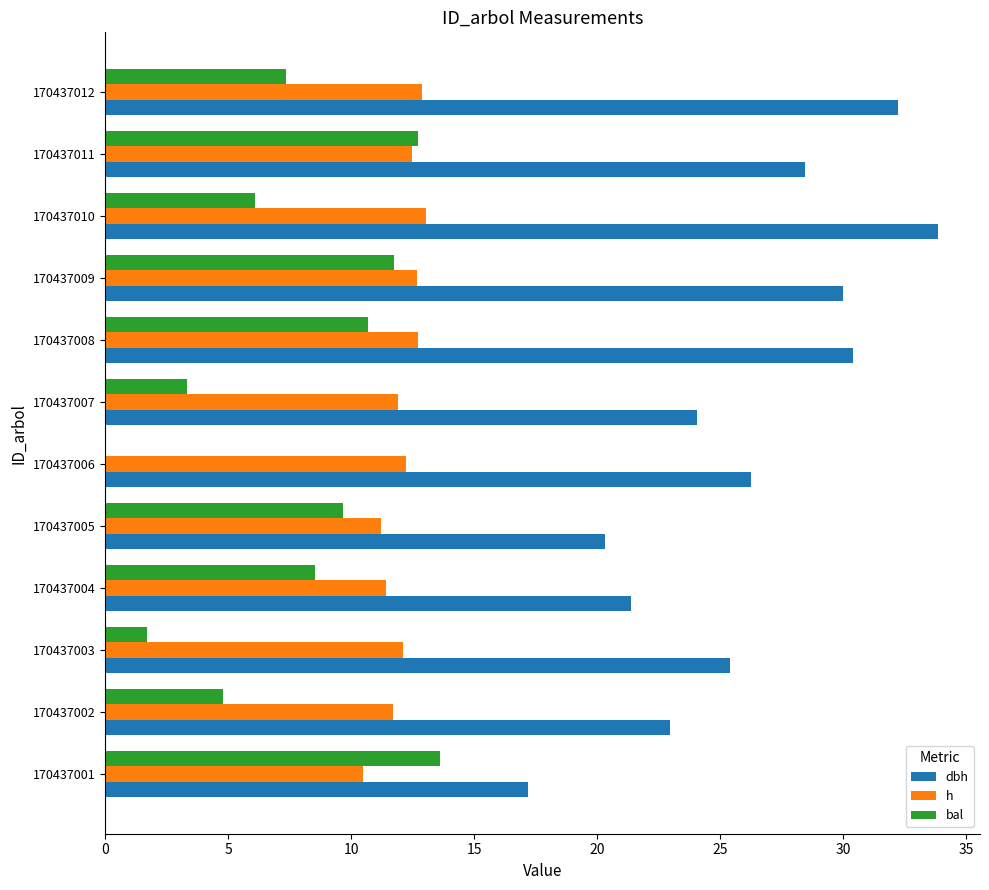

Which series changed the most between 170437007 and 170437009?

bal